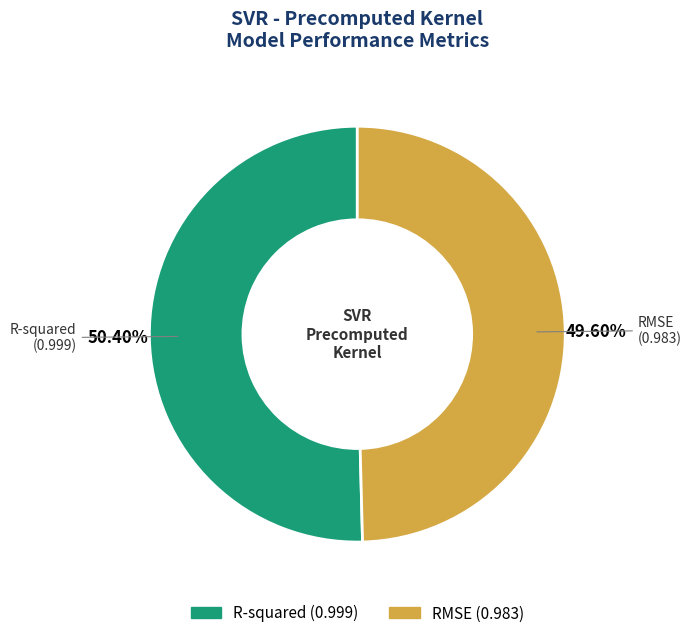

What percentage do R-squared and RMSE together represent?

100.0%